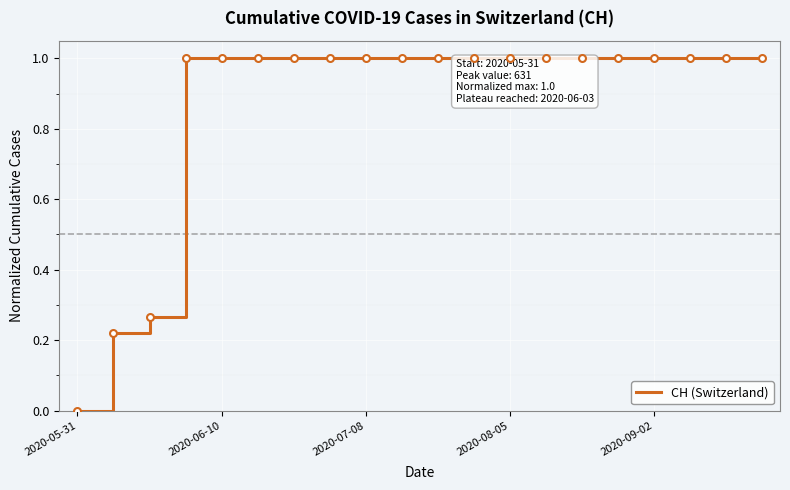

What is the greatest value displayed?

1.0